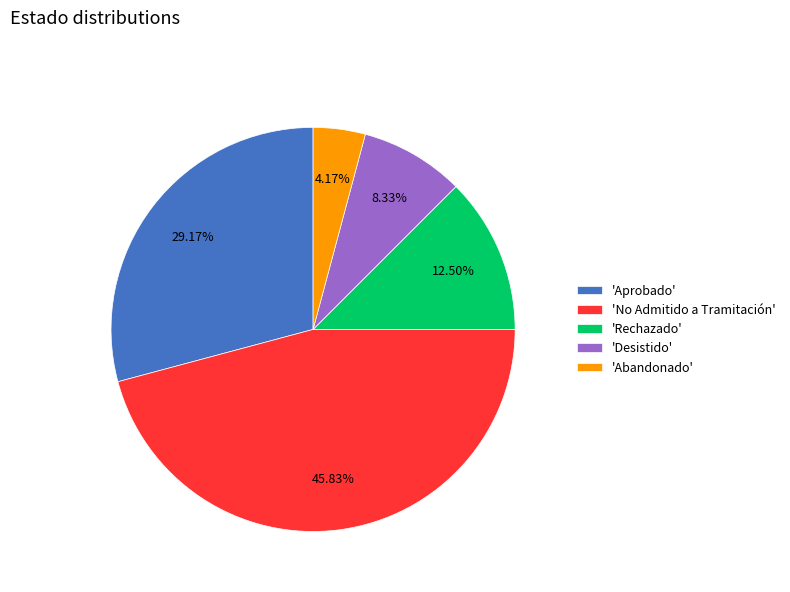

Rank the categories by value from lowest to highest.

'Abandonado', 'Desistido', 'Rechazado', 'Aprobado', 'No Admitido a Tramitación'